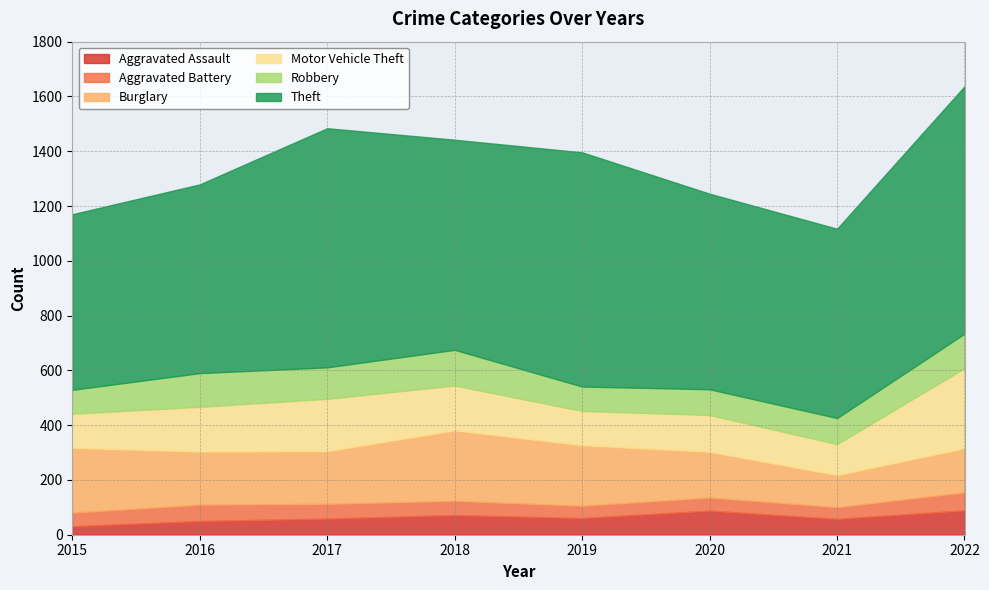

Which series has the largest total across all categories?

Theft